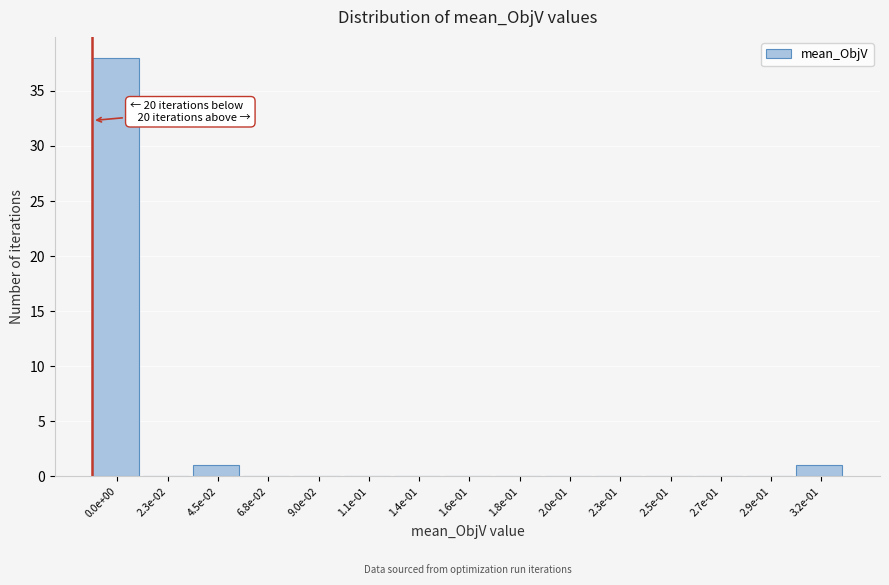

Reading right to left, what are all the values shown in this chart?

3.2e-01=1	2.9e-01=0	2.7e-01=0	2.5e-01=0	2.3e-01=0	2.0e-01=0	1.8e-01=0	1.6e-01=0	1.4e-01=0	1.1e-01=0	9.0e-02=0	6.8e-02=0	4.5e-02=1	2.3e-02=0	0.0e+00=38